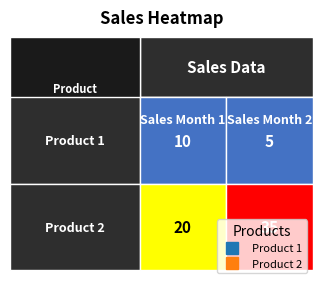

Which series has the largest total across all categories?

Product 2